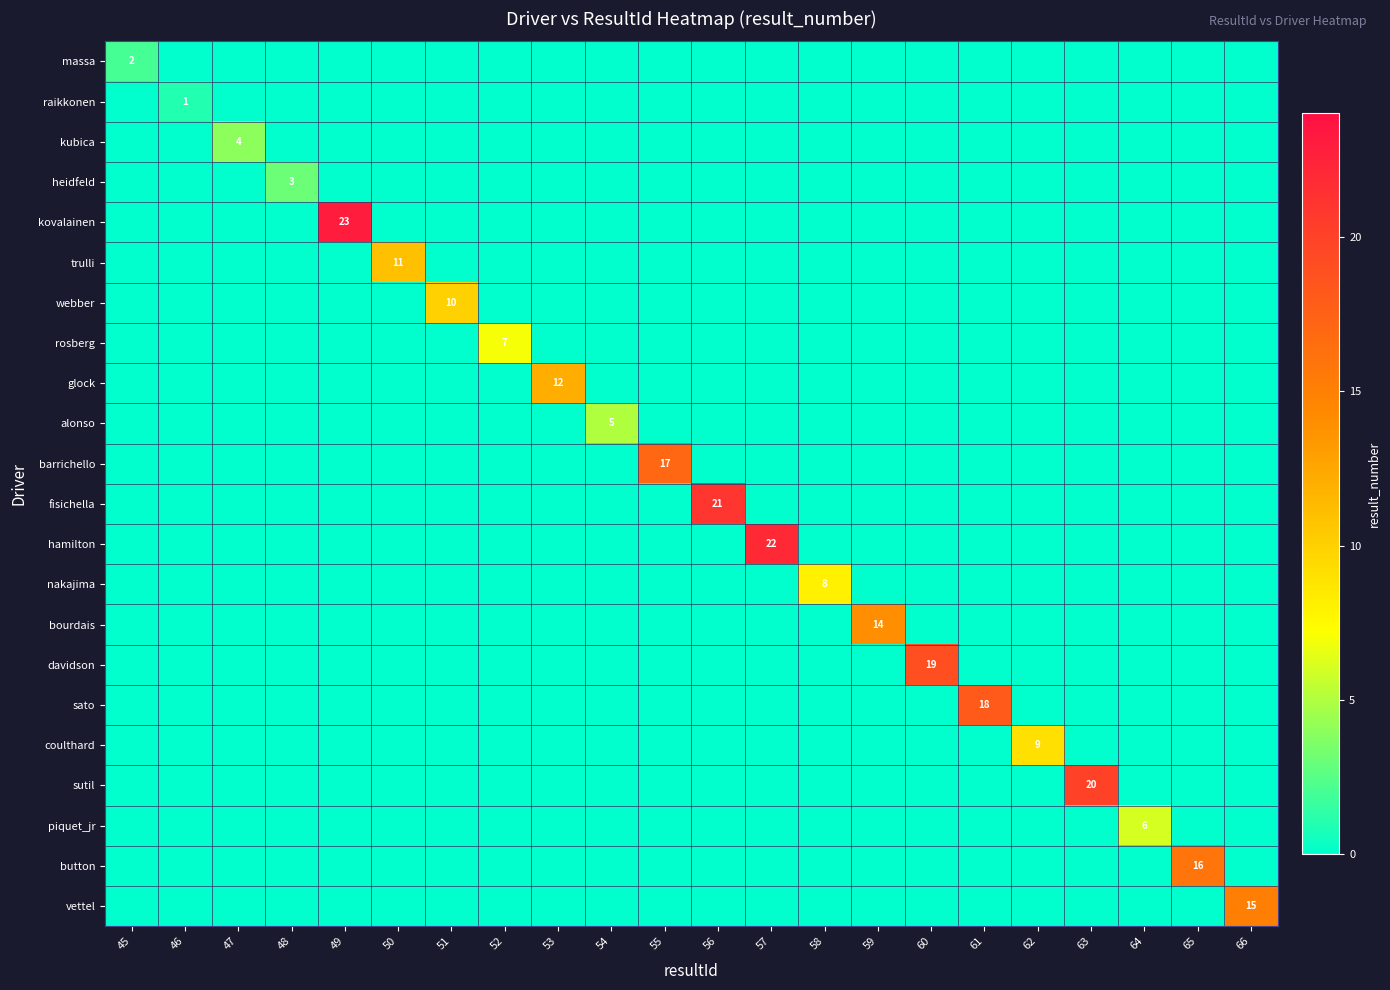

At 60, list the series in order from smallest to largest.

massa, raikkonen, kubica, heidfeld, kovalainen, trulli, webber, rosberg, glock, alonso, barrichello, fisichella, hamilton, nakajima, bourdais, sato, coulthard, sutil, piquet_jr, button, vettel, davidson